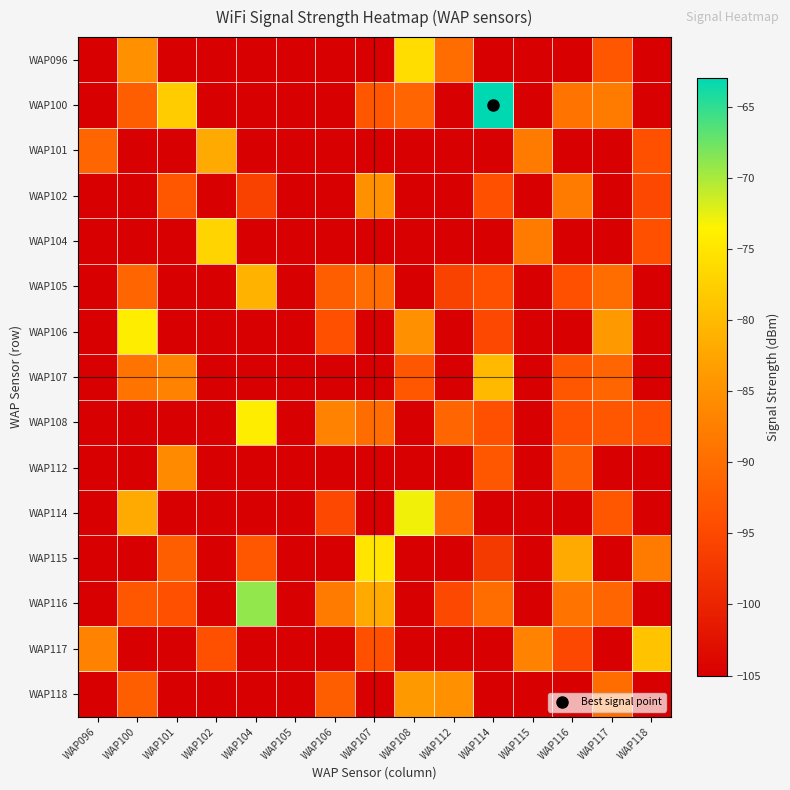

Rank the series by their maximum value, from highest to lowest.

WAP100, WAP116, WAP114, WAP106, WAP108, WAP115, WAP096, WAP104, WAP117, WAP107, WAP105, WAP101, WAP118, WAP102, WAP112